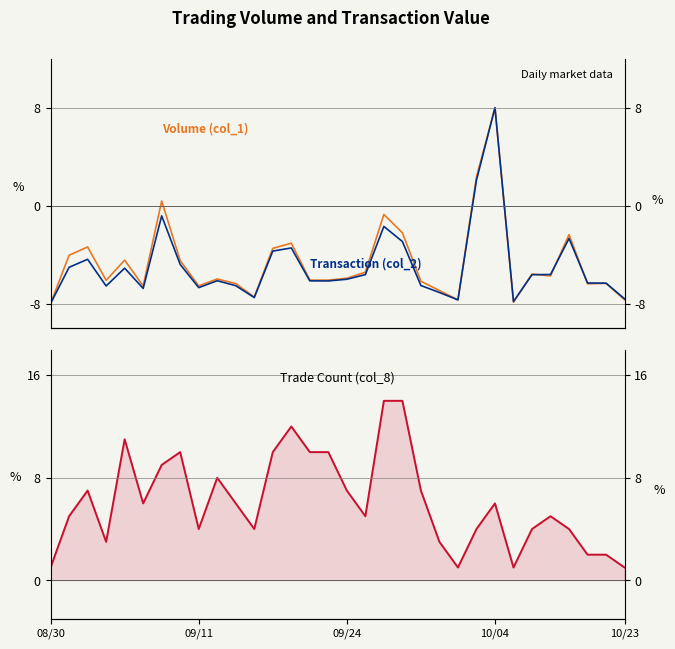

How many values in Transaction (col_2) are above zero?

2